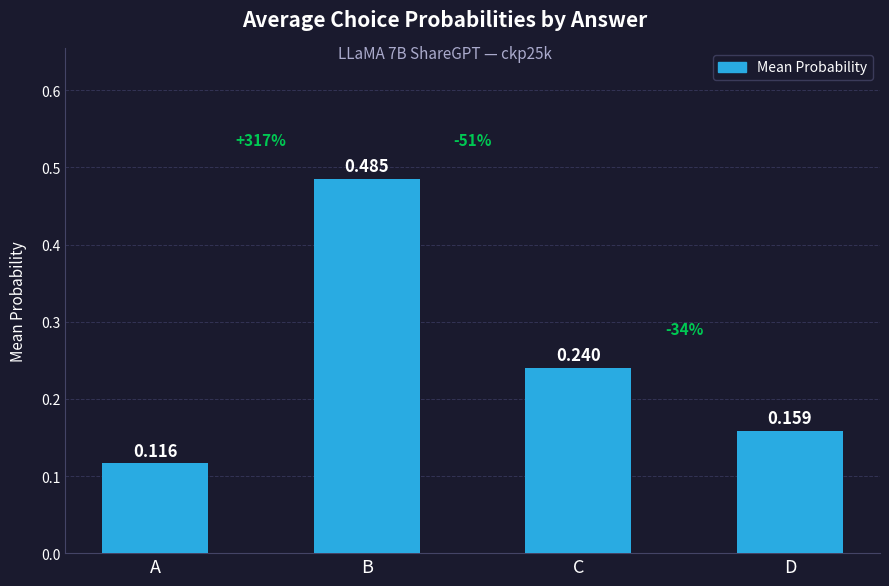

At which category does the chart reach its peak across all series?

B